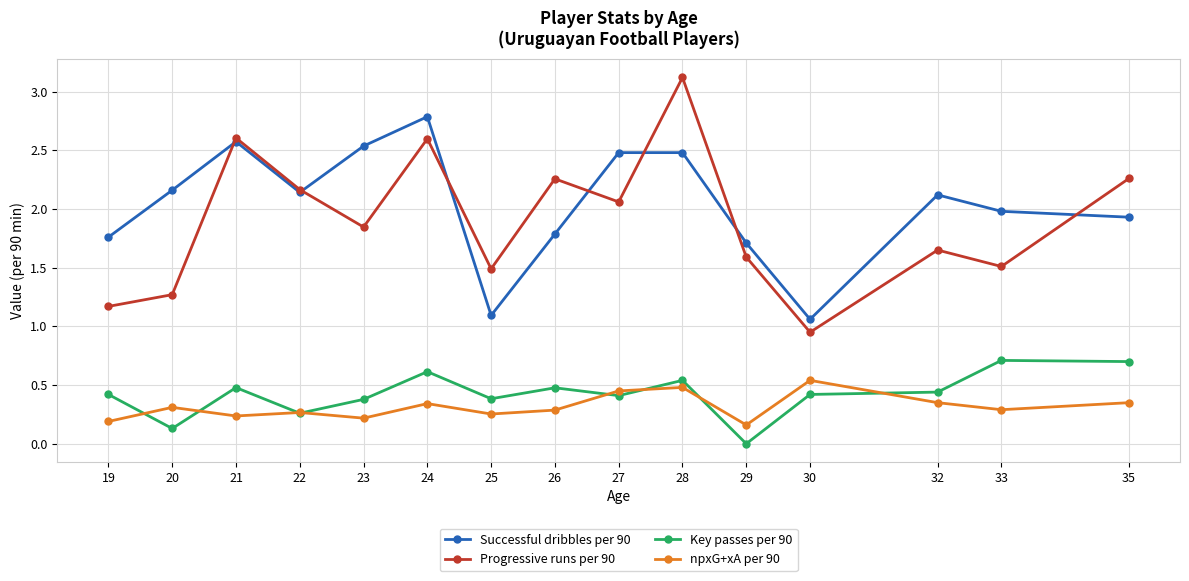

Is this an area chart (filled region under the line)?

No